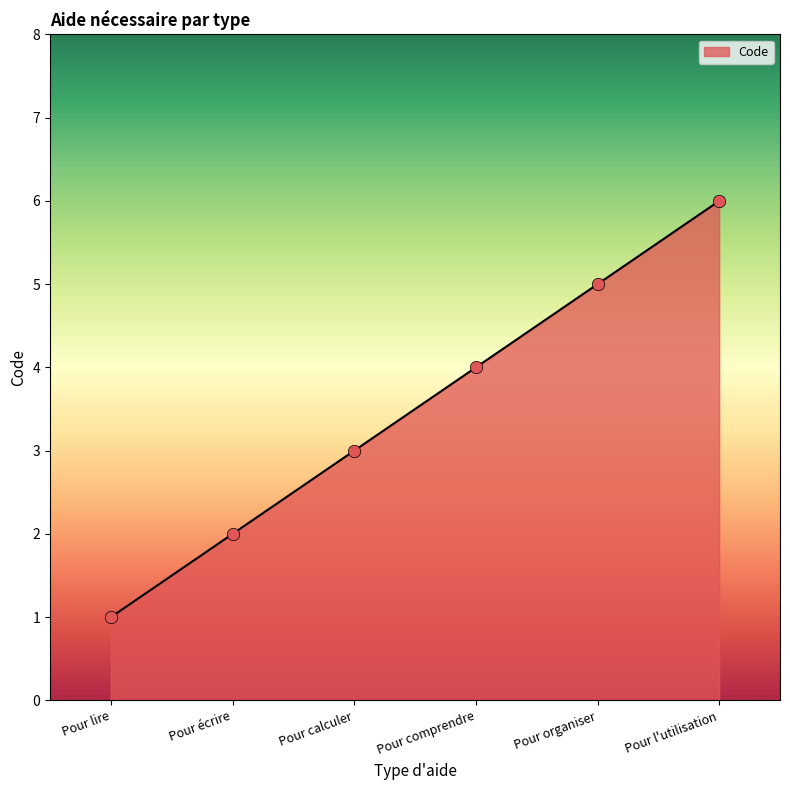

What is the ratio of the value at Pour l'utilisation to the value at Pour calculer?

2.0